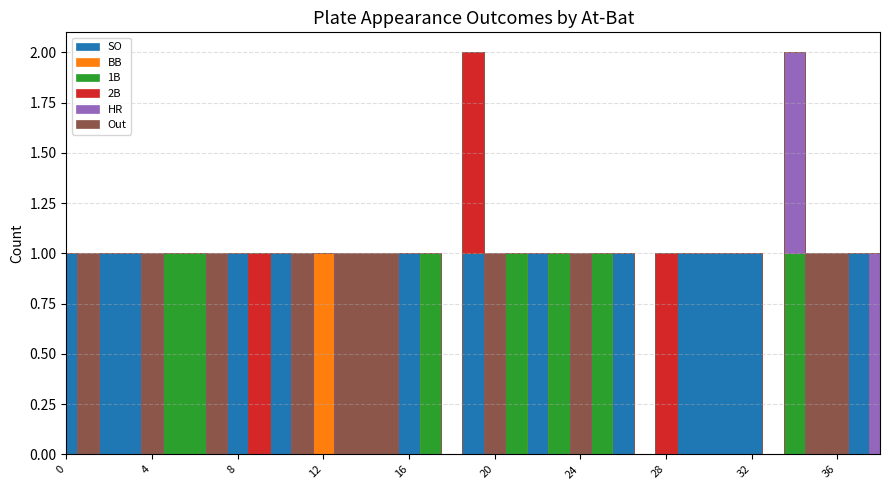

At how many categories does at least one series exceed 0?

36